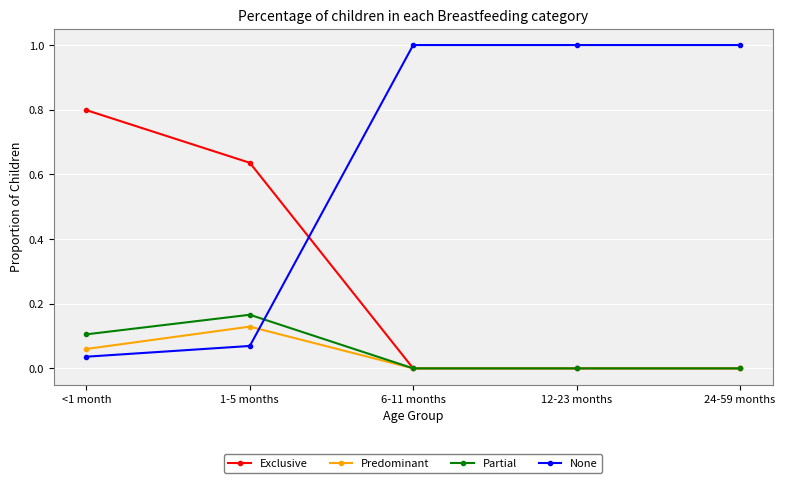

Is the value of None at 1-5 months greater than the value of Partial at 1-5 months?

No